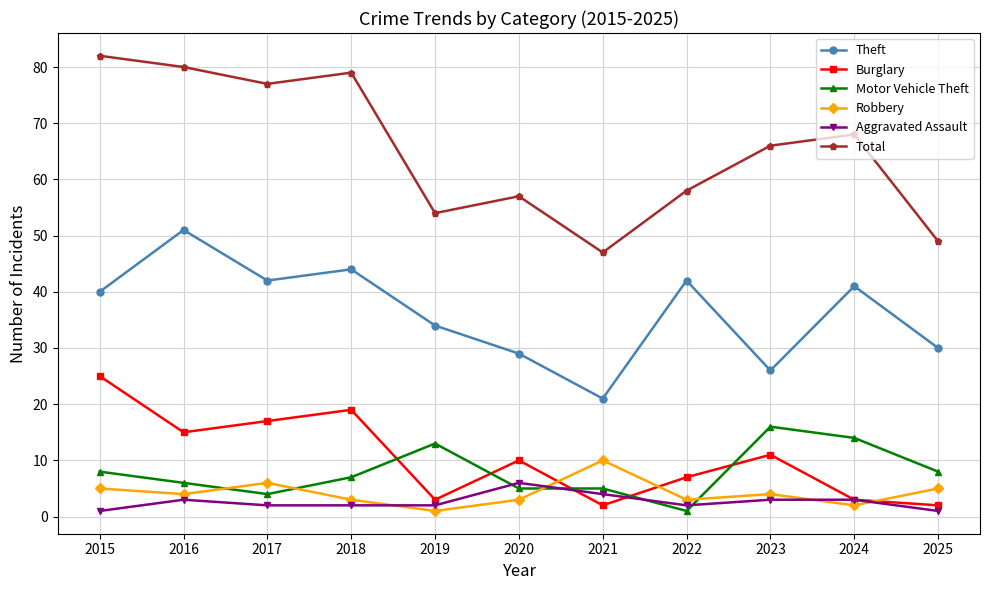

True or false: Burglary has more than 1 points higher than both neighbors.

True